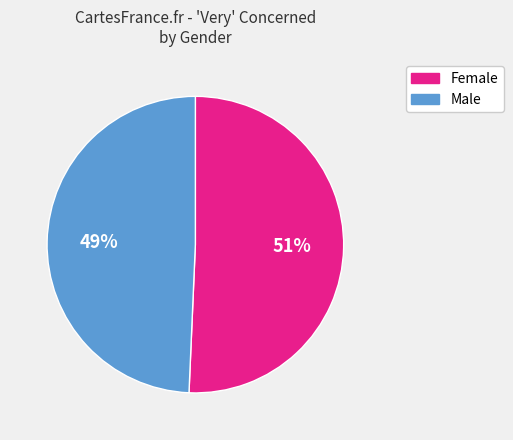

What is the ratio of the value at Female to the value at Male?

1.0